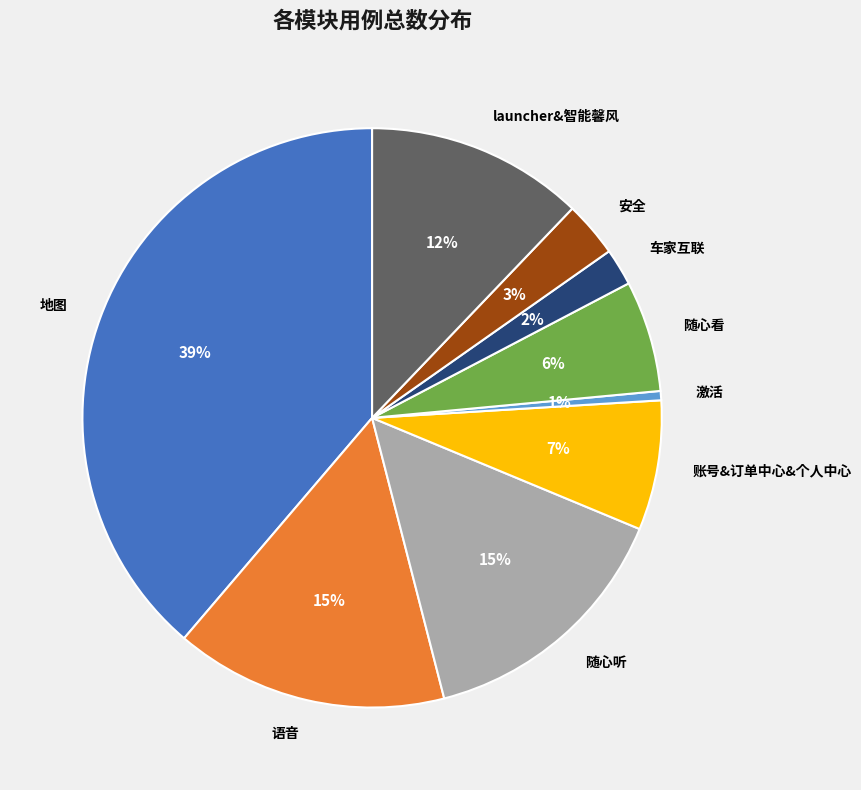

Do 账号&订单中心&个人中心 and 安全 together represent more than half of the pie?

No